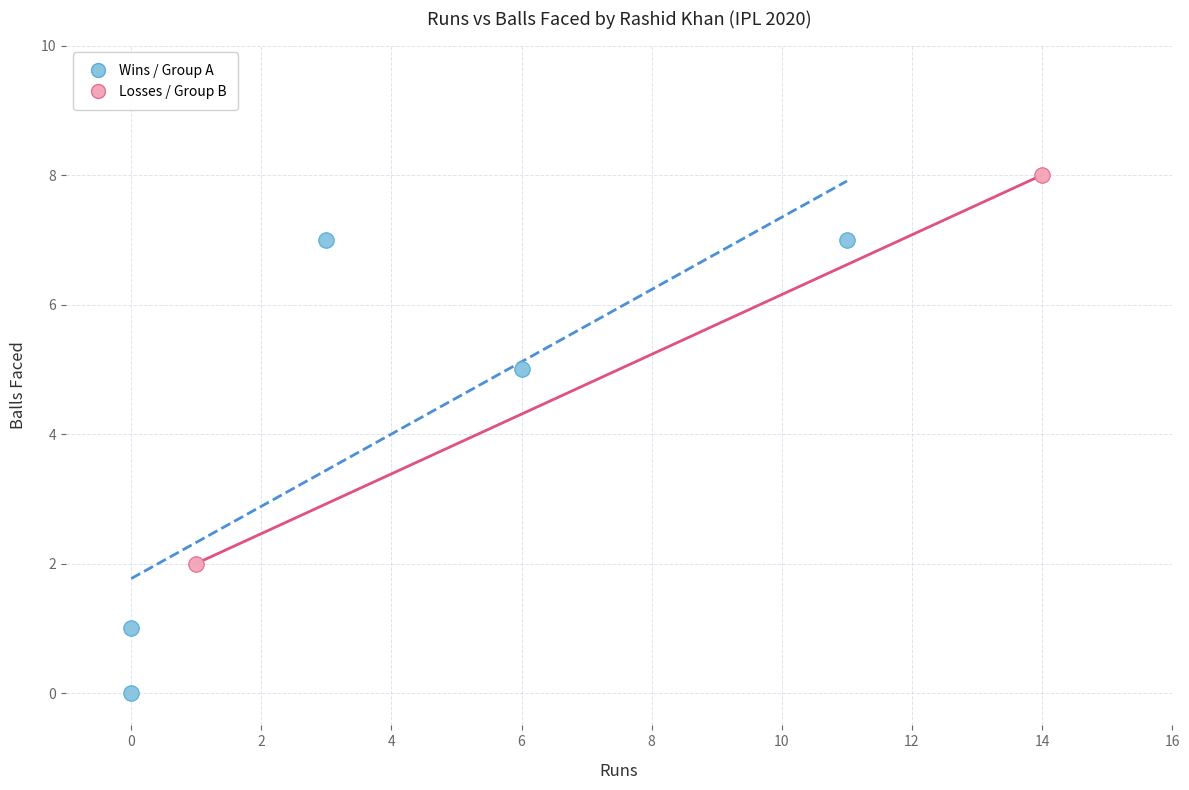

Which series contains the lowest Y value?

Wins / Group A